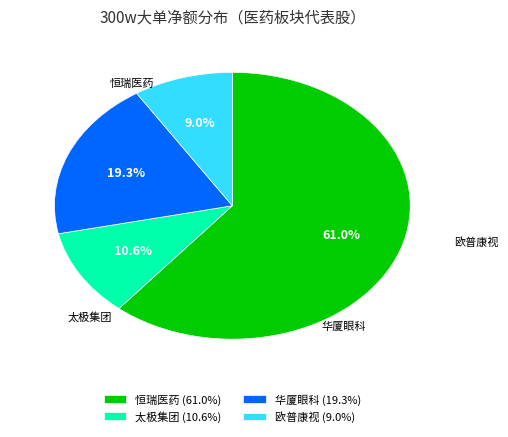

Which slice represents more than half of the pie?

恒瑞医药 (61.0%)